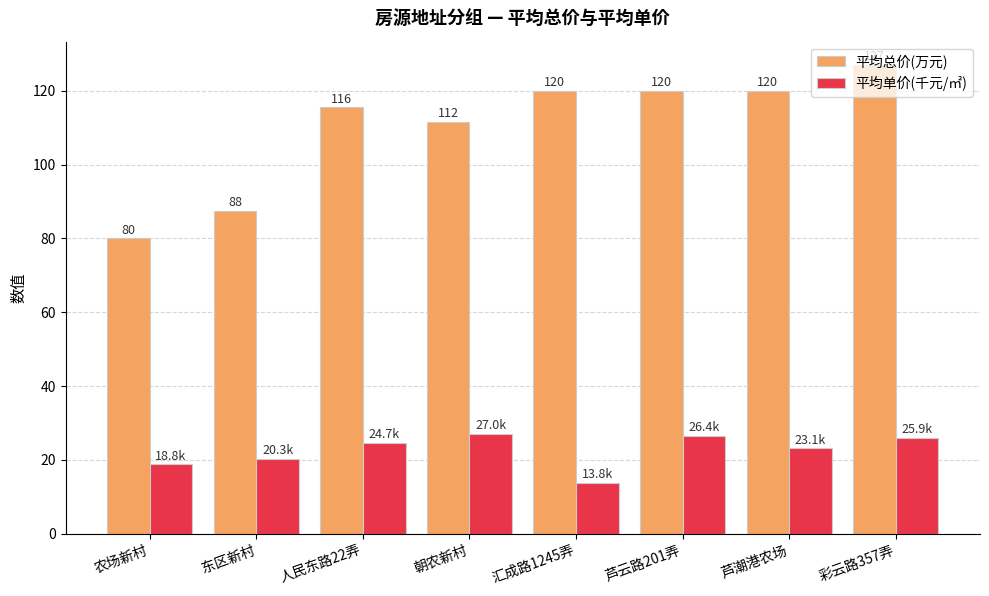

At which category does the chart reach its peak across all series?

彩云路357弄